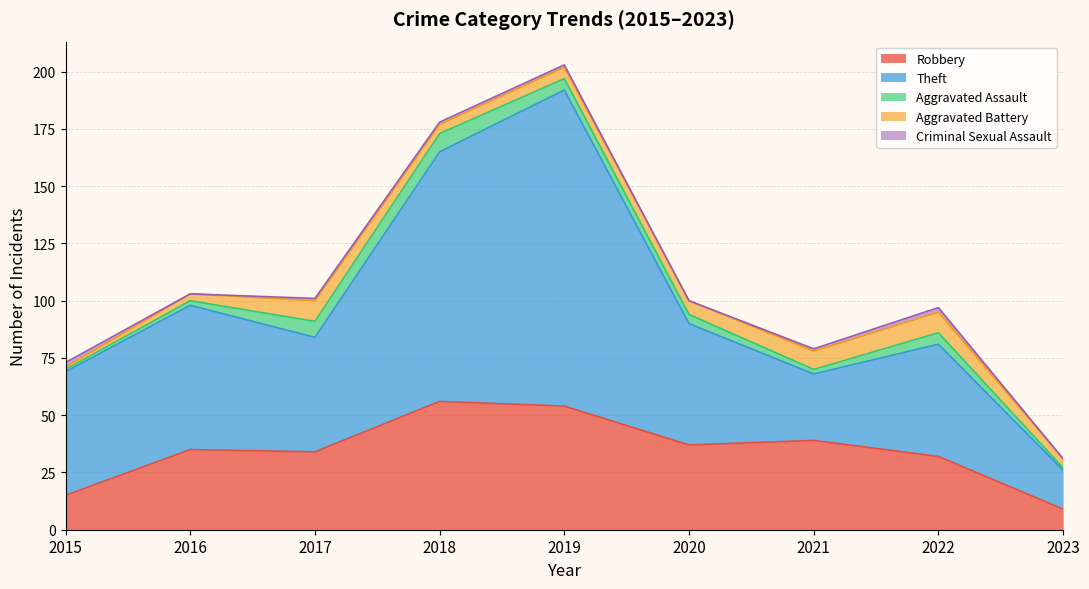

Reading left to right, transcribe all the data shown in this chart.

Robbery: 2015=15	2016=35	2017=34	2018=56	2019=54	2020=37	2021=39	2022=32	2023=9
Theft: 2015=54	2016=63	2017=50	2018=109	2019=138	2020=53	2021=29	2022=49	2023=17
Aggravated Assault: 2015=1	2016=2	2017=7	2018=8	2019=5	2020=4	2021=2	2022=5	2023=1
Aggravated Battery: 2015=1	2016=3	2017=9	2018=4	2019=5	2020=6	2021=8	2022=9	2023=4
Criminal Sexual Assault: 2015=2	2016=0	2017=1	2018=1	2019=1	2020=0	2021=1	2022=2	2023=0